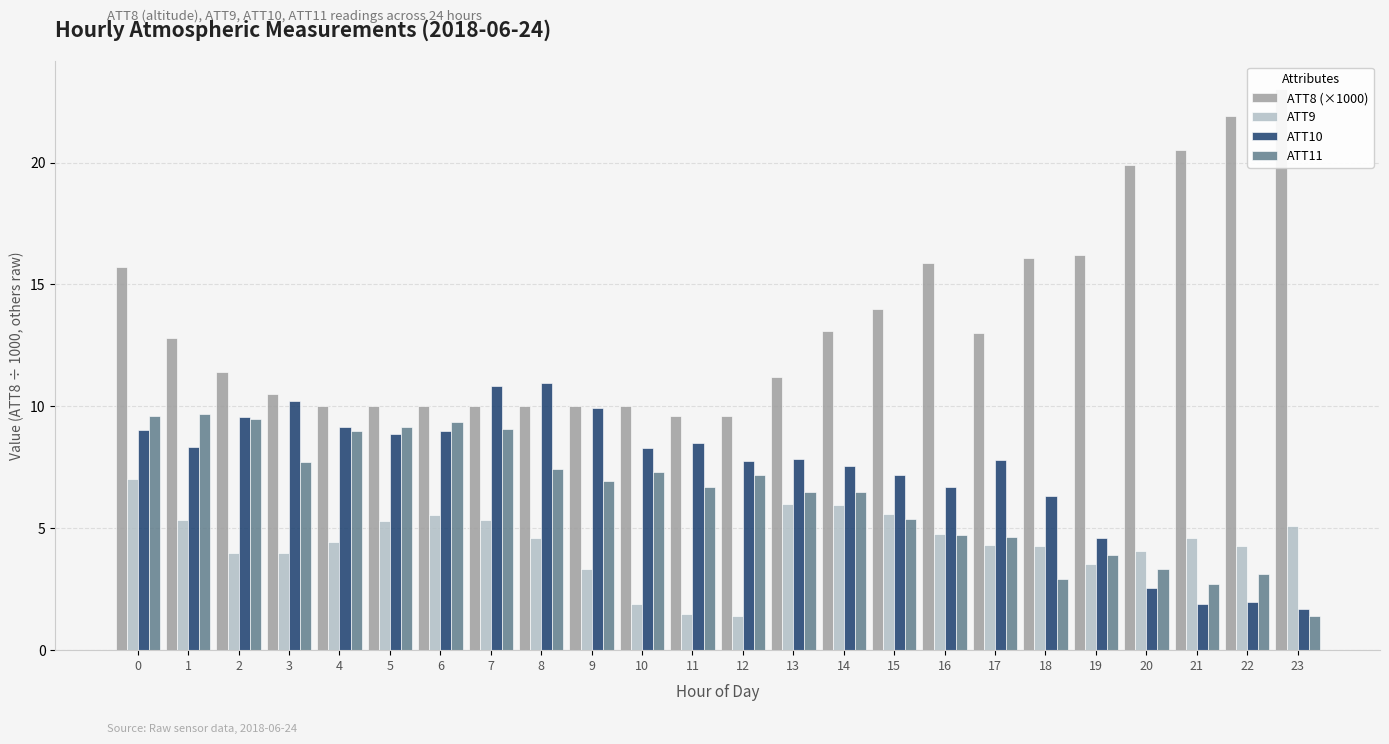

Is the value of ATT10 at 1 greater than the value of ATT11 at 10?

Yes